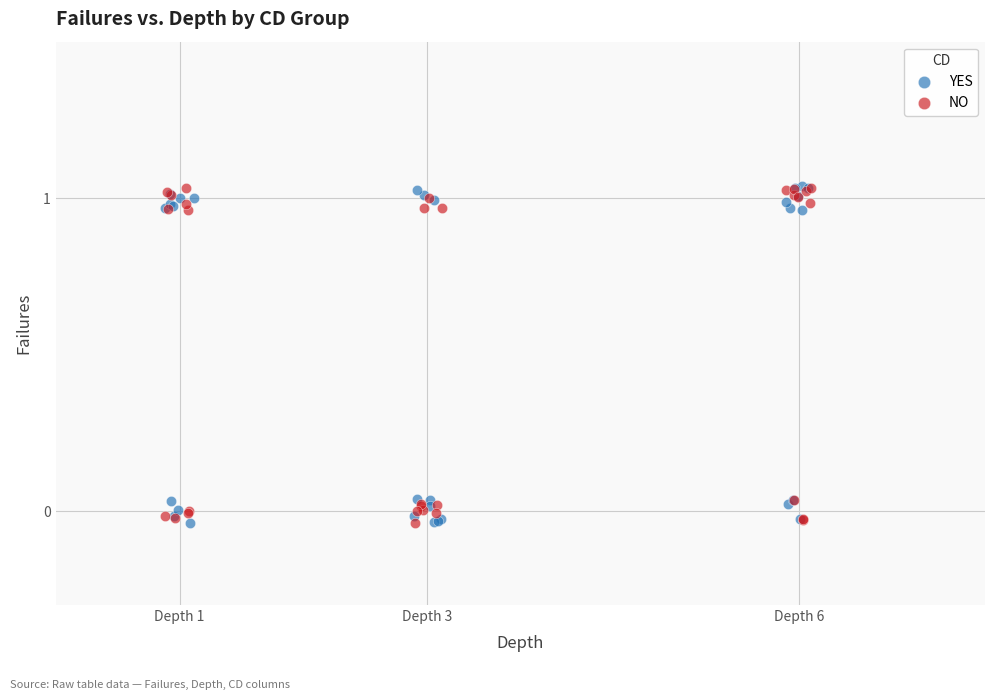

What are all the series names shown in the legend?

YES, NO